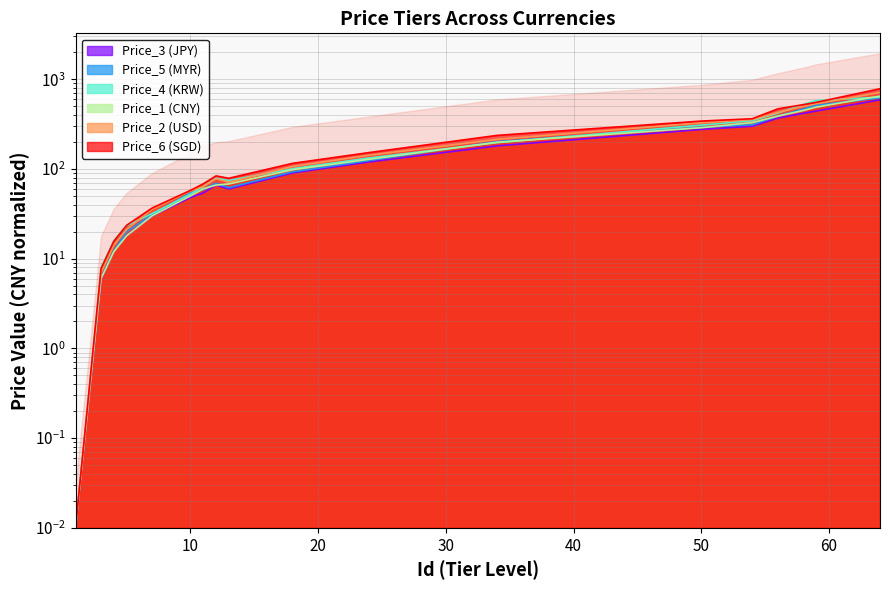

Reading left to right, what are all the values shown in this chart?

Price_1 (CNY): 0.0	6.0	12.0	18.0	30.0	50.0	60.0	66.0	68.0	98.0	128.0	198.0	288.0	328.0	388.0	448.0	488.0	648.0
Price_2 (USD): 0.0	7.0	14.1	21.2	35.4	56.7	63.8	77.8	70.9	106.4	141.9	212.9	326.5	354.9	425.9	496.9	532.4	709.9
Price_3 (JPY): 0.0	5.9	12.2	18.1	29.9	48.0	53.9	66.2	59.8	90.2	119.6	180.3	275.4	298.9	367.5	416.5	441.0	588.0
Price_4 (KRW): 0.0	8.0	15.9	23.3	31.8	52.5	63.6	79.0	74.2	100.7	132.5	196.1	307.4	344.5	418.7	524.7	577.7	630.7
Price_5 (MYR): 0.0	6.0	12.2	20.0	30.8	54.1	58.7	69.1	61.8	92.8	123.8	201.3	291.2	309.8	387.3	464.8	511.3	619.8
Price_6 (SGD): 0.0	7.8	15.6	23.5	36.6	57.6	68.1	83.6	78.6	115.4	152.1	236.1	341.1	362.1	467.1	519.6	551.1	782.1